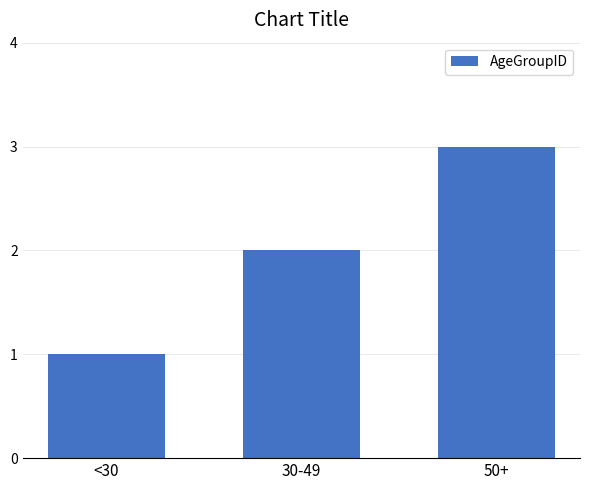

List the labels in order of value, largest first.

50+, 30-49, <30